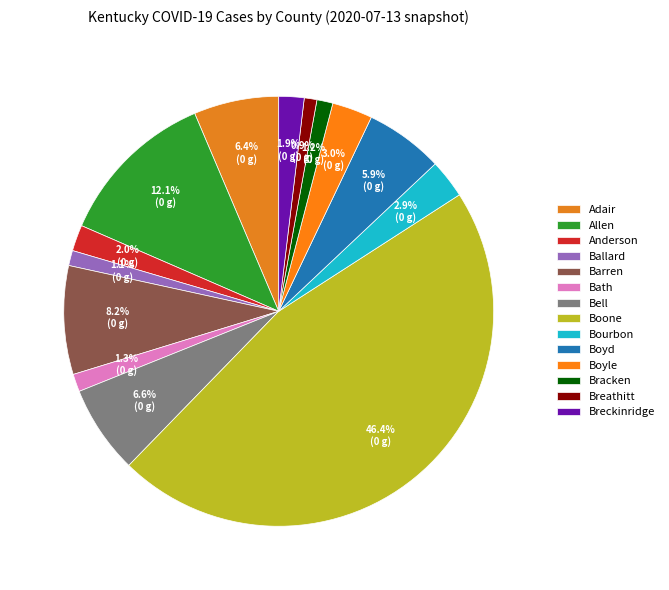

To the nearest percent, what is the difference between the Boone and Boyd slice percentages?

41%